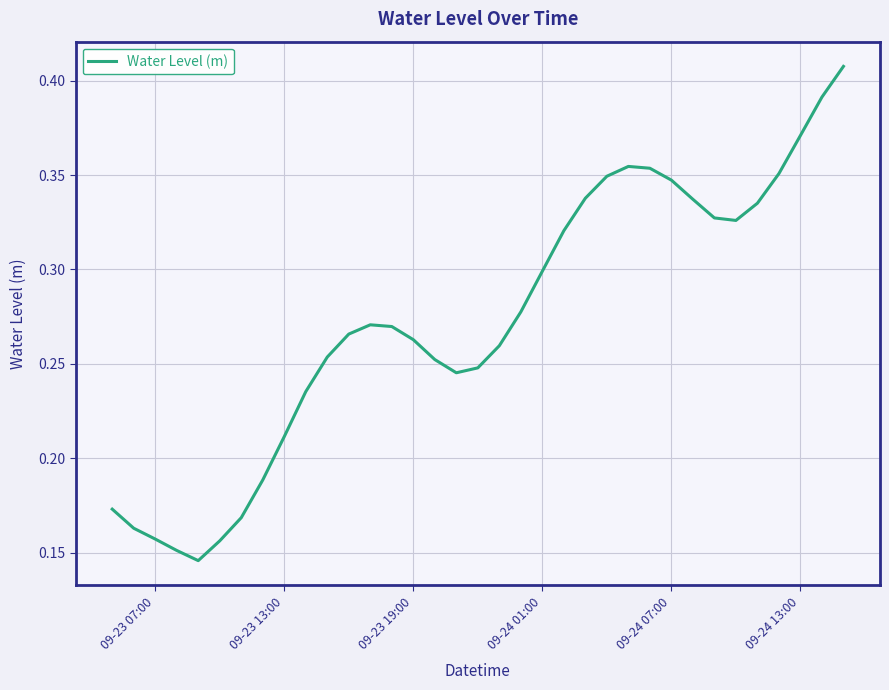

How many points are higher than both their immediate neighbors (excluding endpoints)?

2